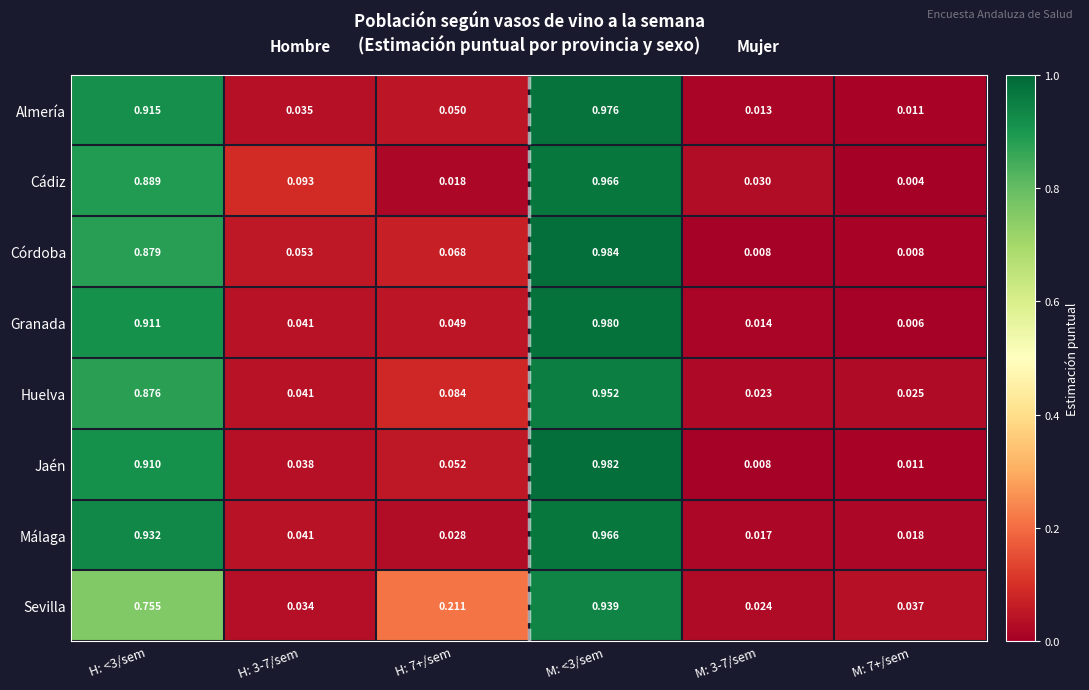

Is the value of Málaga at H: 7+/sem greater than the value of Huelva at H: <3/sem?

No